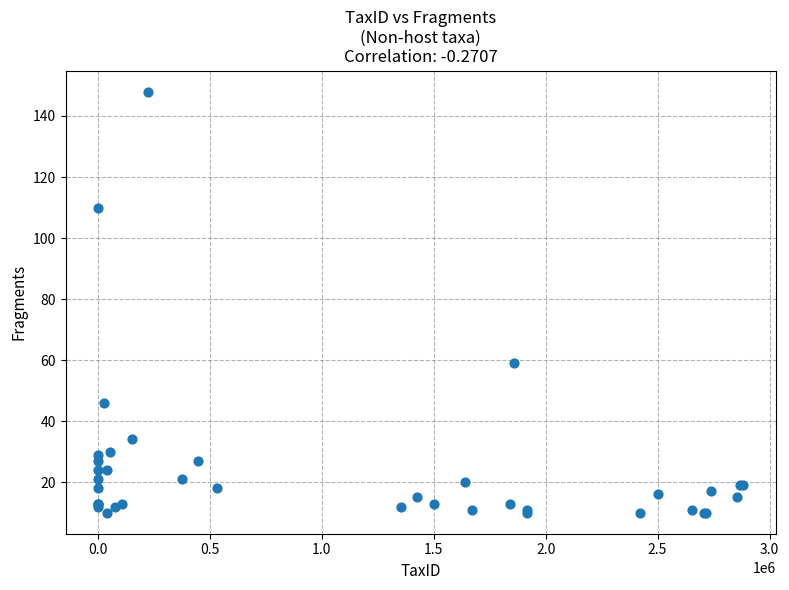

What Y value in the scatter plot is closest to 79?

59